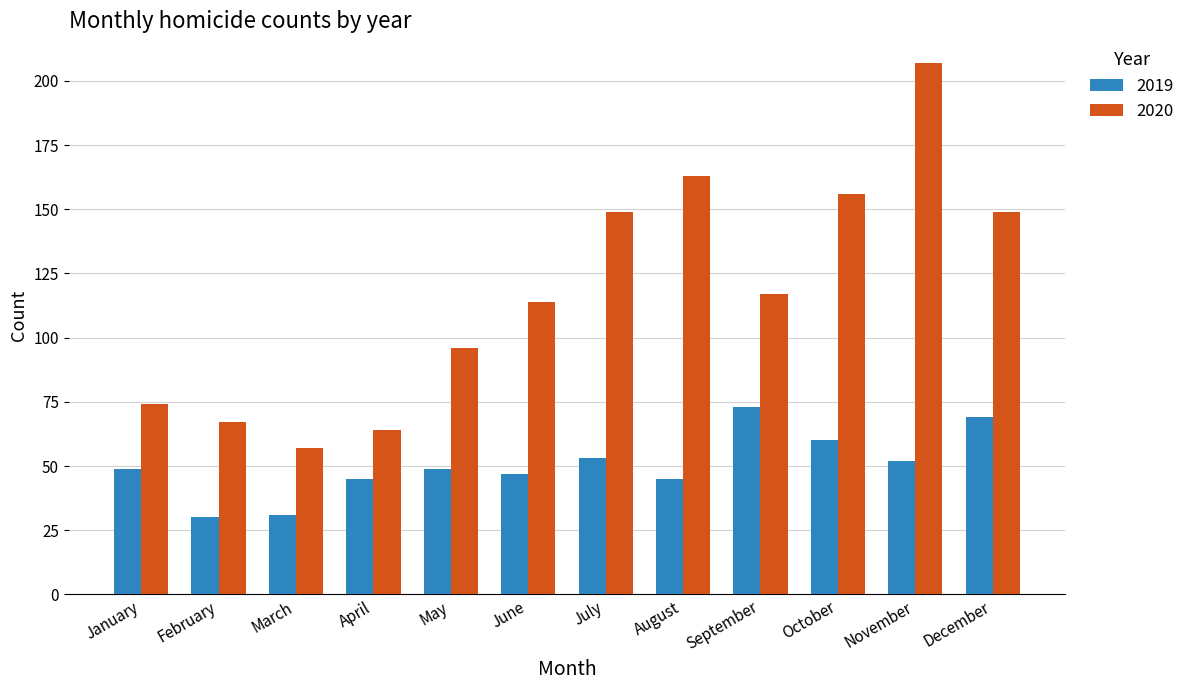

Reading left to right, transcribe all the data shown in this chart.

2019: 49	30	31	45	49	47	53	45	73	60	52	69
2020: 74	67	57	64	96	114	149	163	117	156	207	149